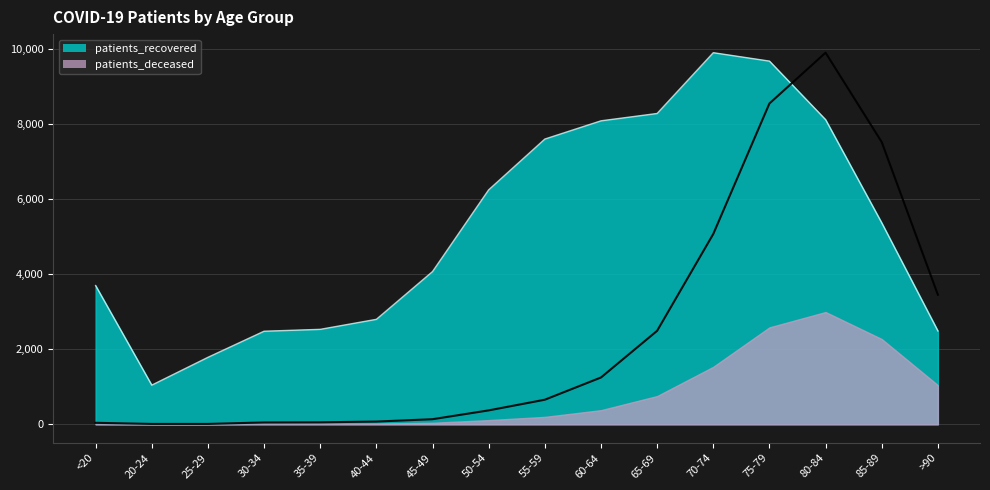

Which series has the largest total across all categories?

patients_recovered